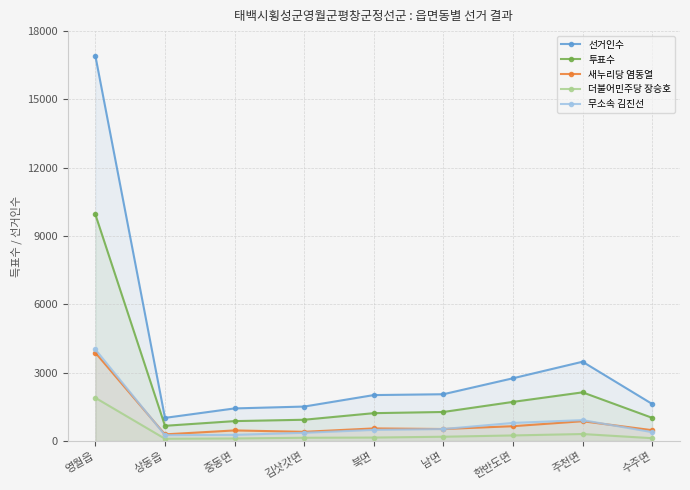

What is the total value across all series at 상동읍?

2351